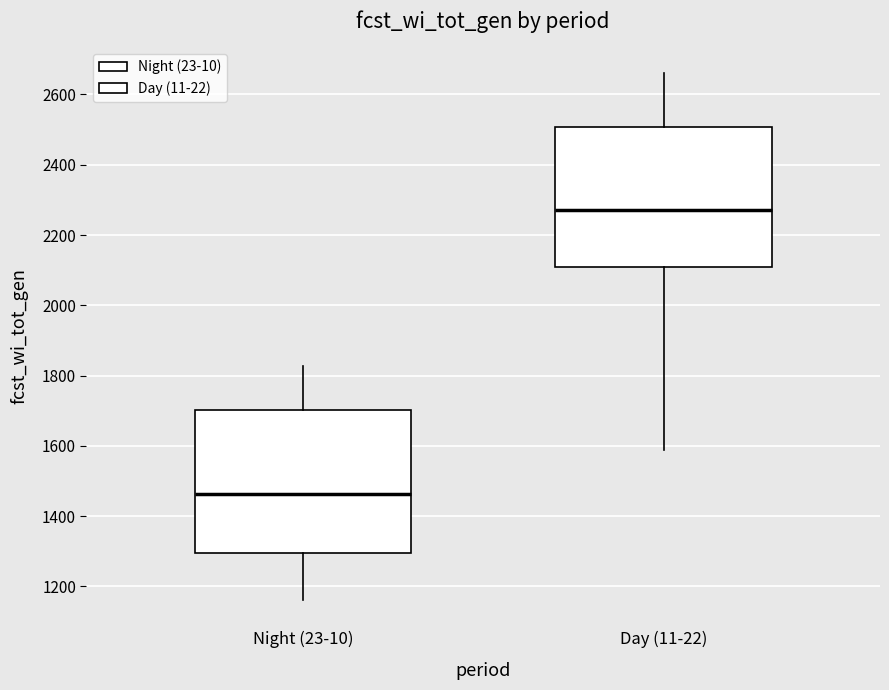

Which box has the highest median line?

Day (11-22)